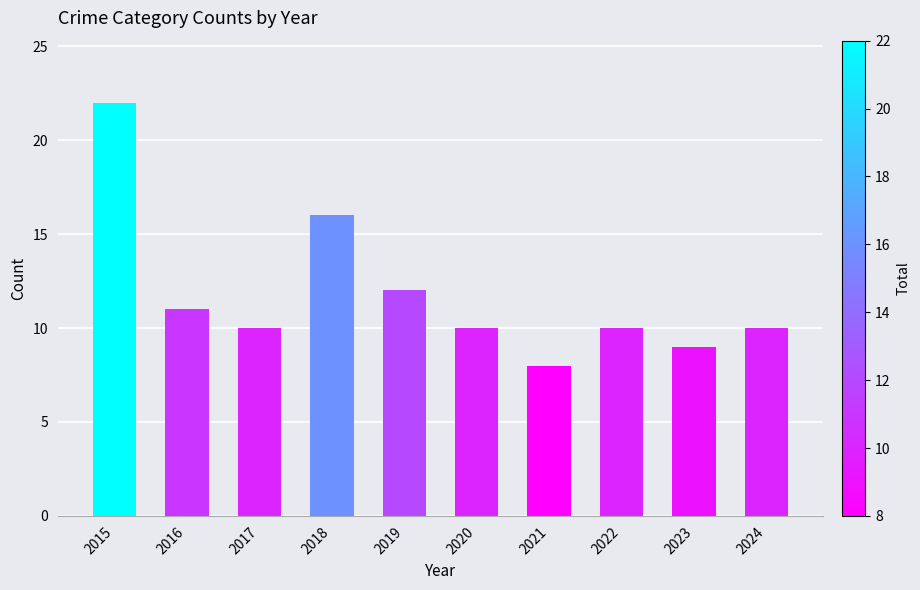

How many categories are shown in the chart?

10